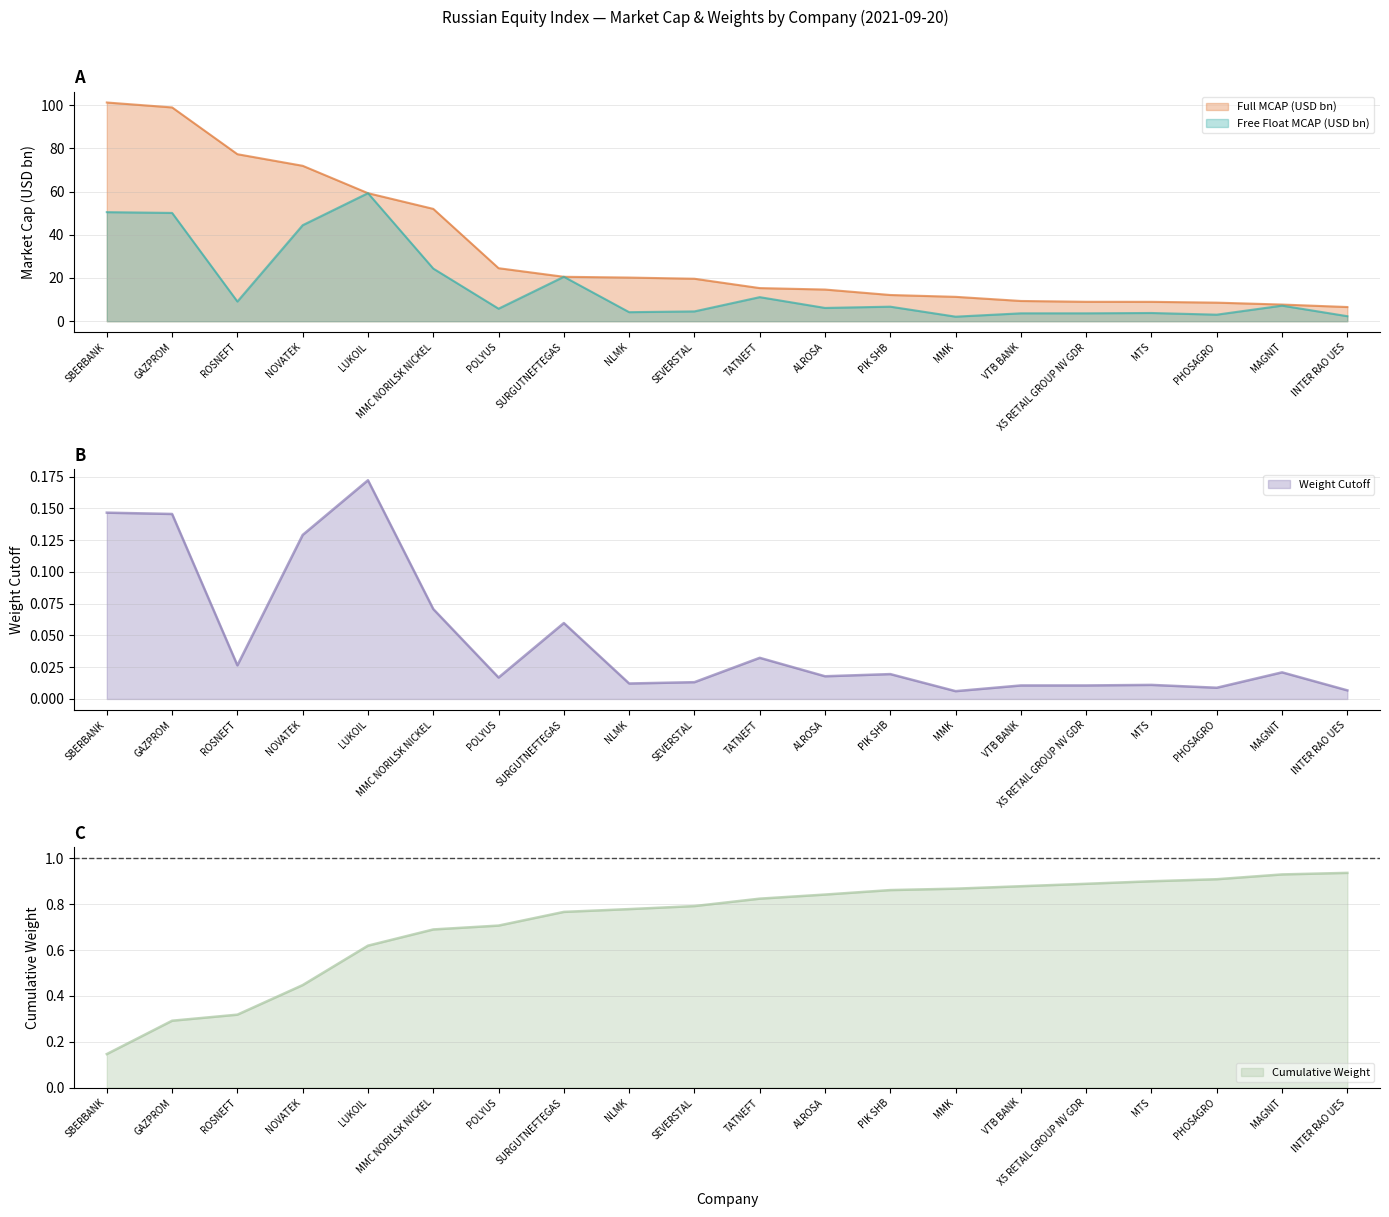

What position from the left is X5 RETAIL GROUP NV GDR?

16